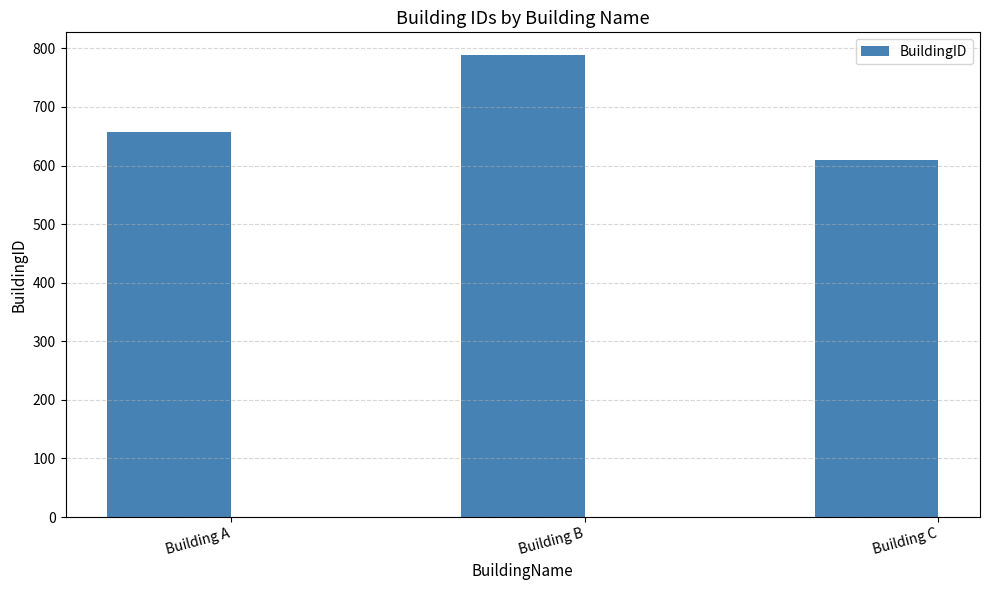

Is it true that the value at Building A is 657?

True